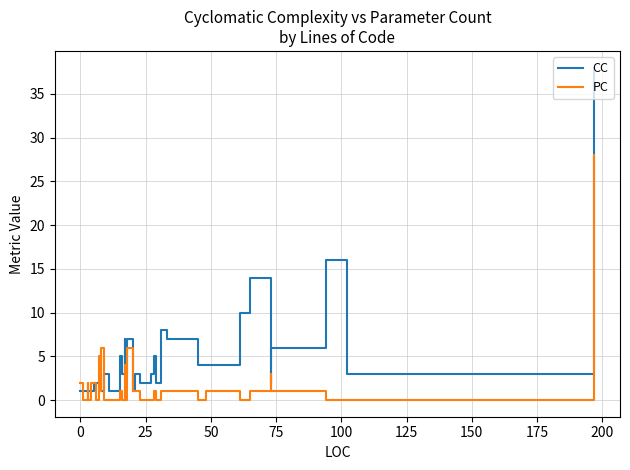

Reading right to left, transcribe all the data shown in this chart.

CC: 38	3	16	6	2	14	10	4	4	7	8	2	5	3	2	3	1	7	3	7	3	5	3	1	3	1	3	1	2	2	1	1	1	1	1	1	1	1	1	1
PC: 28	0	0	1	3	1	0	1	0	1	1	0	1	0	0	1	1	6	0	4	0	1	0	0	0	6	1	5	0	2	2	0	0	2	1	2	0	1	0	2